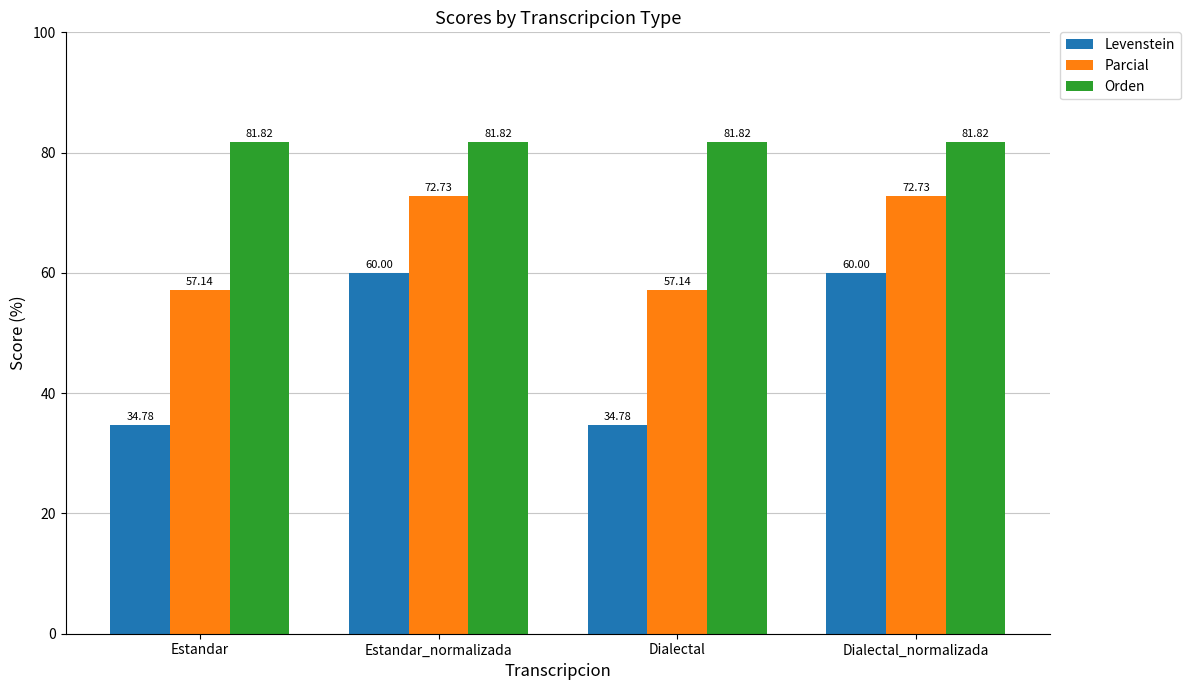

True or false: Levenstein has a value of 34.8 at Estandar.

True